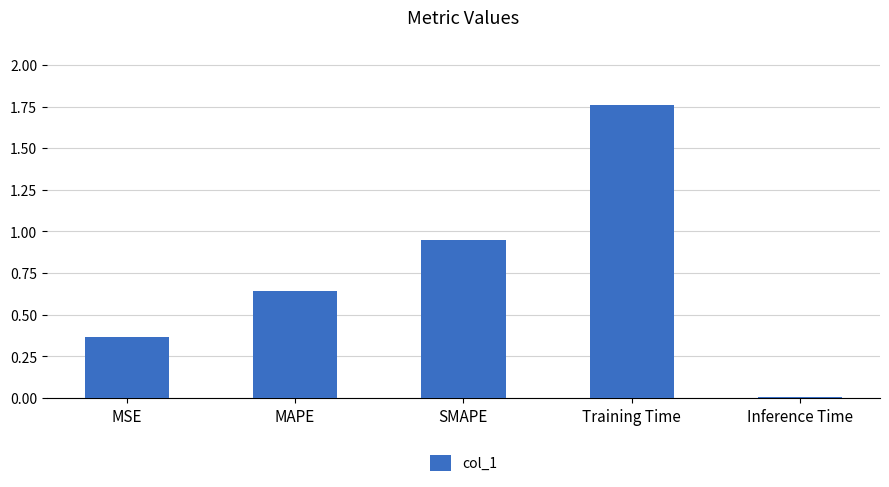

Which label corresponds to the largest value in the chart?

Training Time